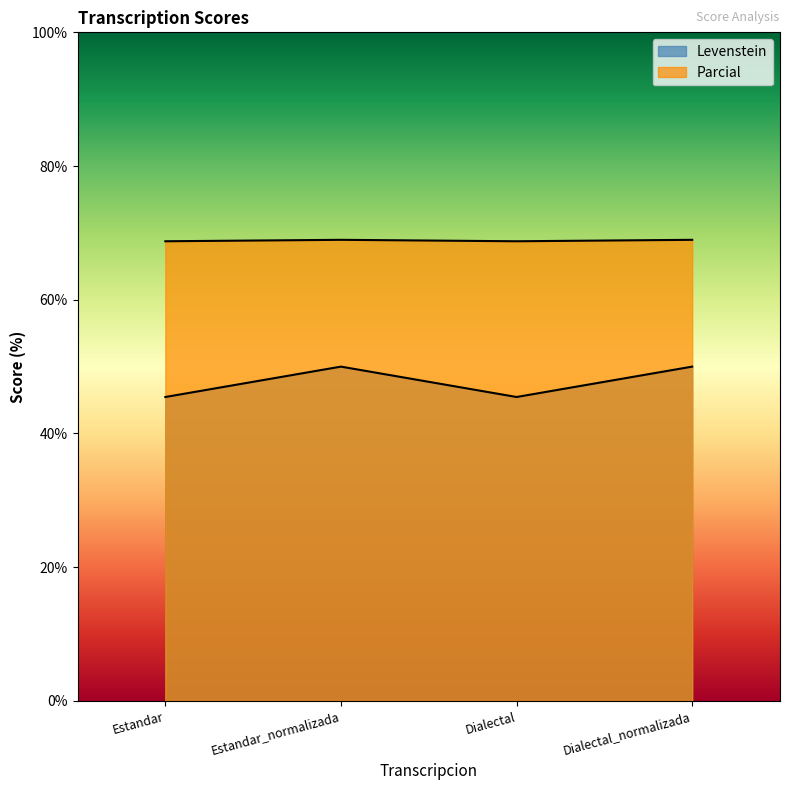

Is the value of Levenstein at Estandar greater than the value of Parcial at Dialectal_normalizada?

No